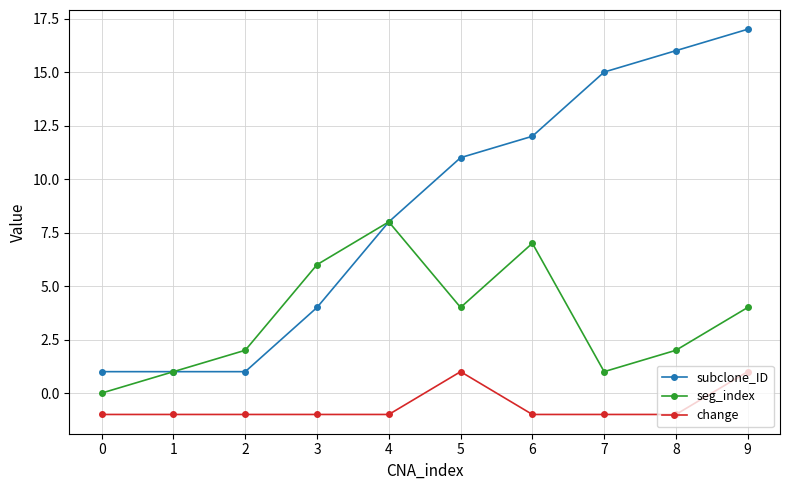

Is it true that seg_index equals 7 at 6?

True